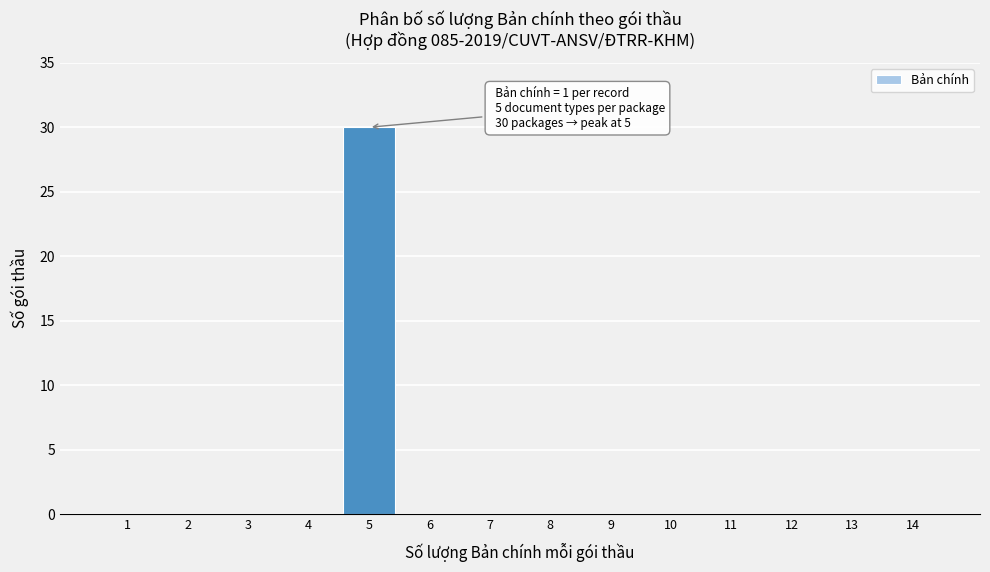

Reading left to right, what are all the values shown in this chart?

1=0	2=0	3=0	4=0	5=30	6=0	7=0	8=0	9=0	10=0	11=0	12=0	13=0	14=0